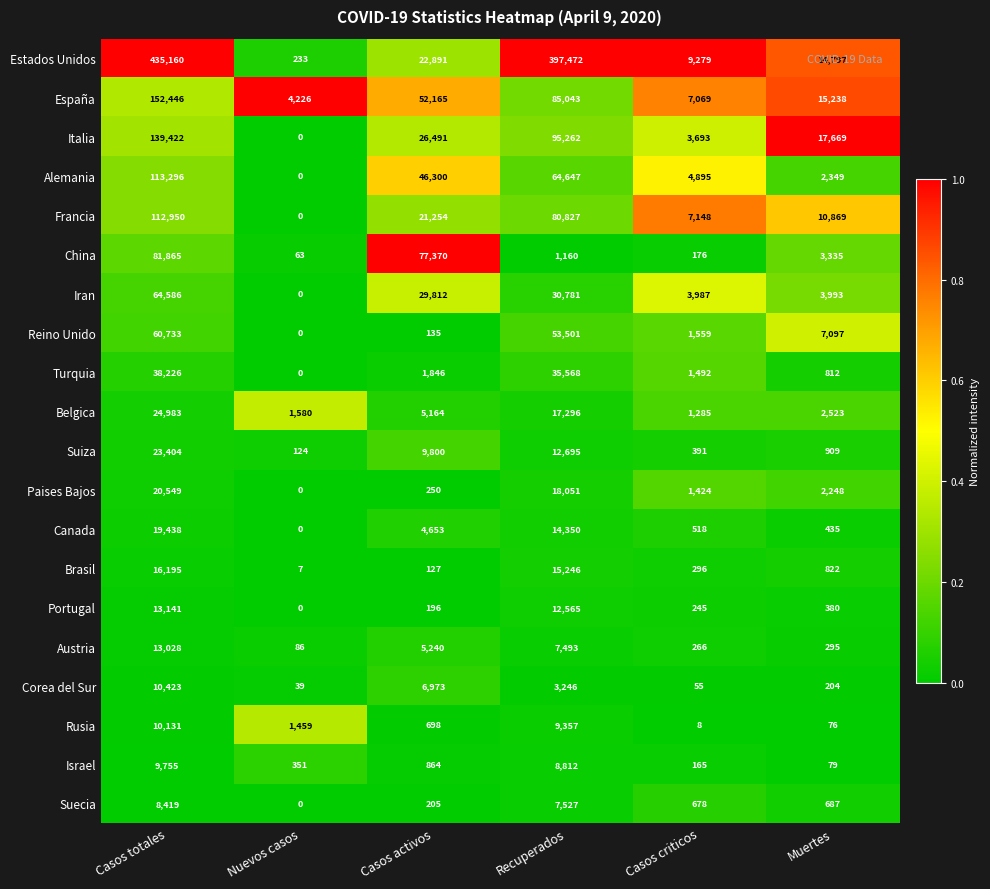

What is the sum of all Corea del Sur values?

20940